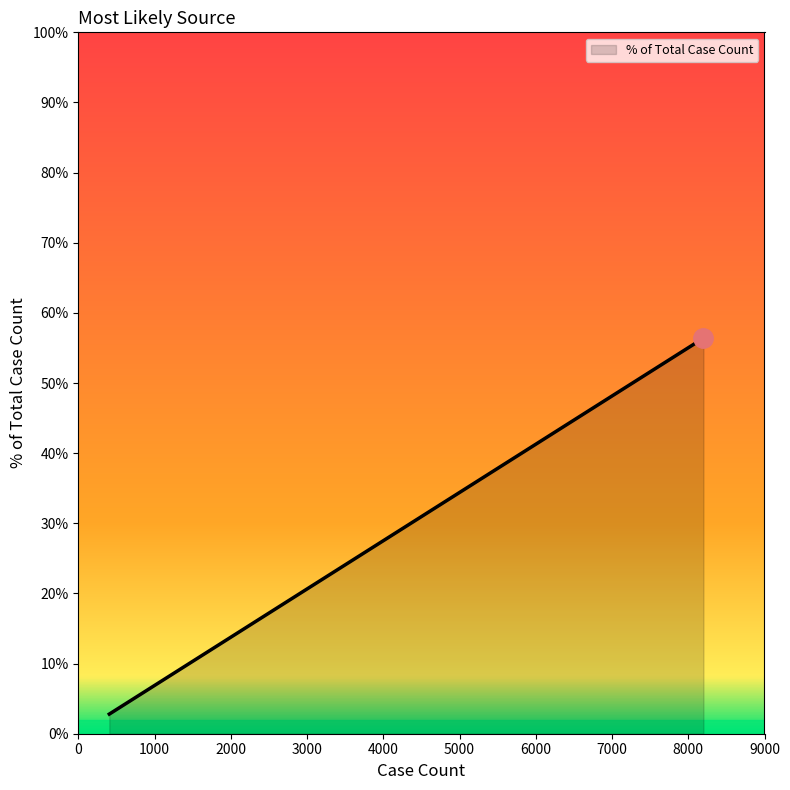

What is the difference between the maximum and minimum values?

53.6